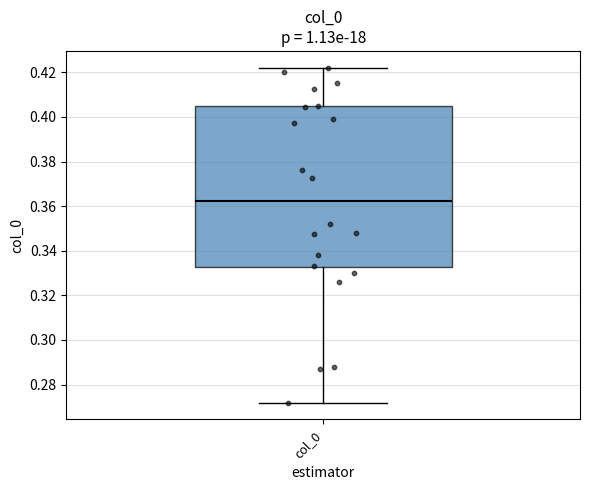

Read this box plot against the y-axis: the position of the median line, the range covered by the box, and the ends of both whiskers. The values are not printed on the chart, so give them approximately, as read against the axis.

median 0.362, box 0.332 to 0.404, whiskers 0.272 to 0.422